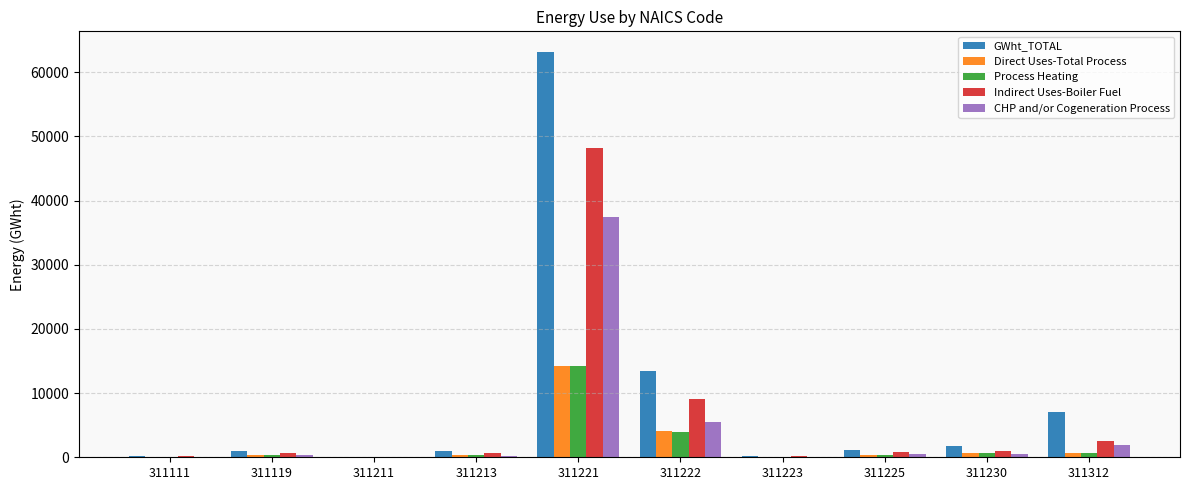

What is the greatest value displayed?

63206.8